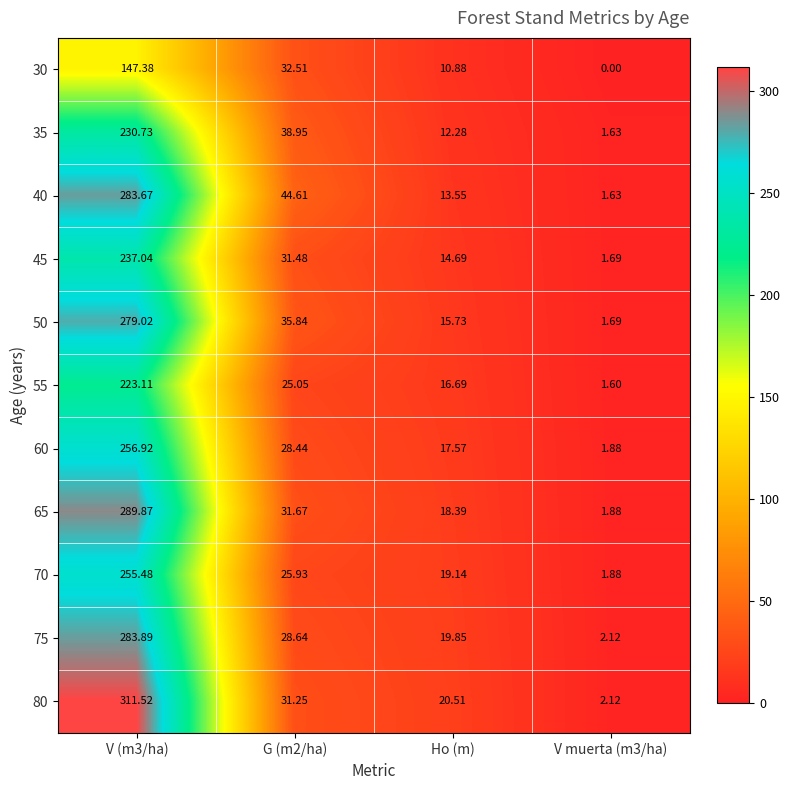

Is the value of 60 at G (m2/ha) greater than the value of 65 at V (m3/ha)?

No